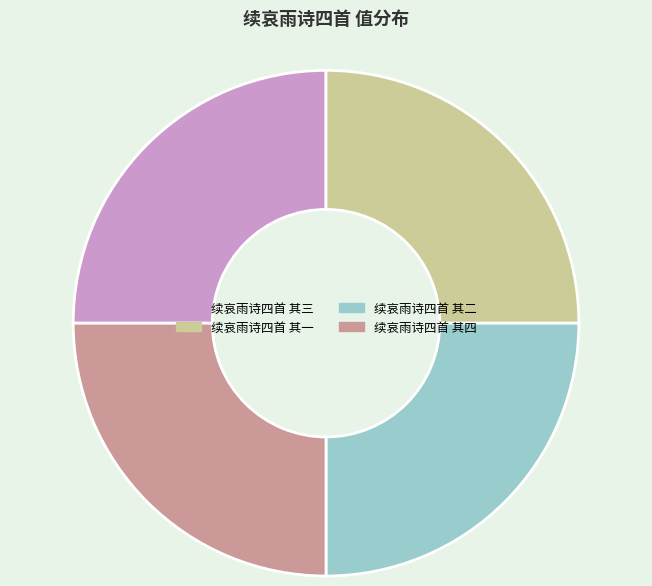

Count the number of slices in the pie.

4